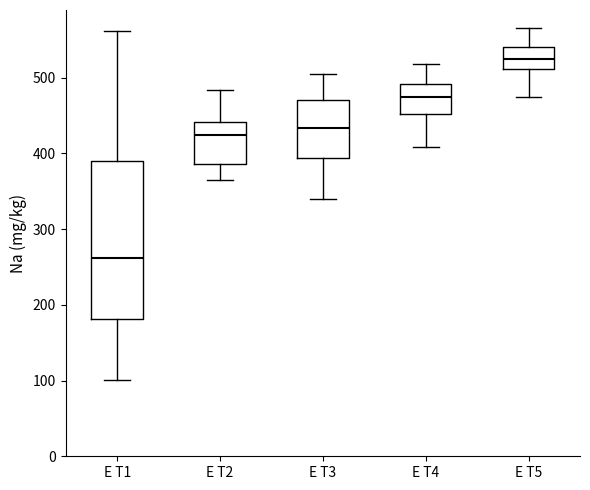

Reading left to right, read every box against the y-axis: the position of its median line, the range the box covers, and the ends of its whiskers. The values are not printed on the chart, so give them approximately, as read against the axis.

E T1: median 260, box 180 to 390, whiskers 100 to 560
E T2: median 420, box 390 to 440, whiskers 360 to 480
E T3: median 430, box 390 to 470, whiskers 340 to 500
E T4: median 470, box 450 to 490, whiskers 410 to 520
E T5: median 530, box 510 to 540, whiskers 470 to 570